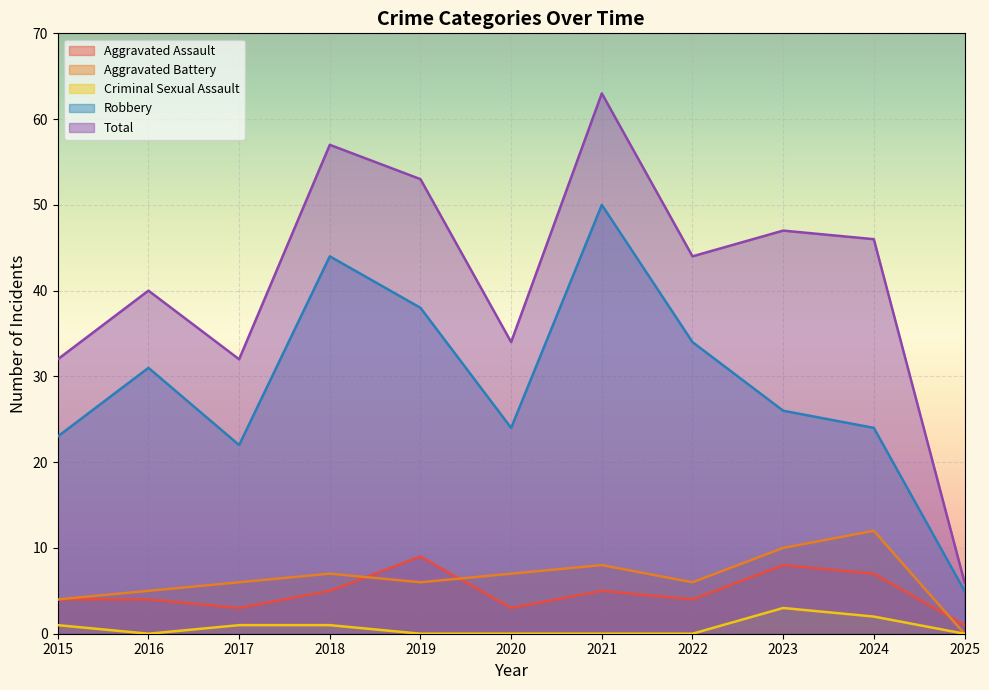

Is it true that Aggravated Battery equals 4 at 2021?

False